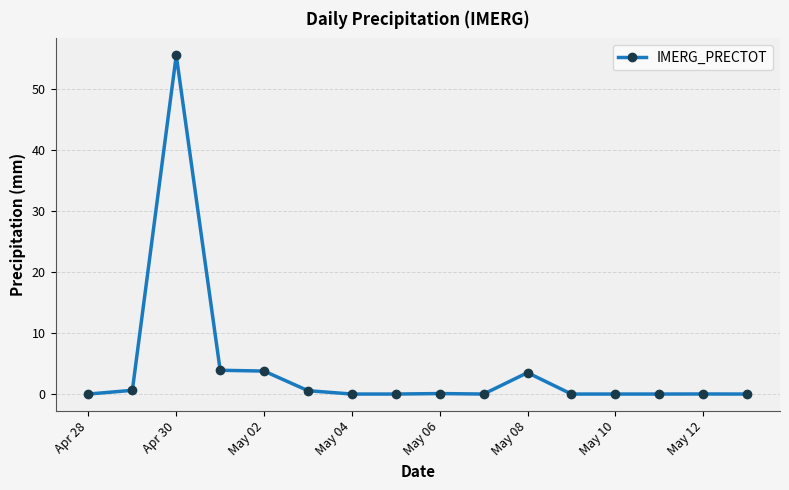

Count the number of categories in the chart.

16